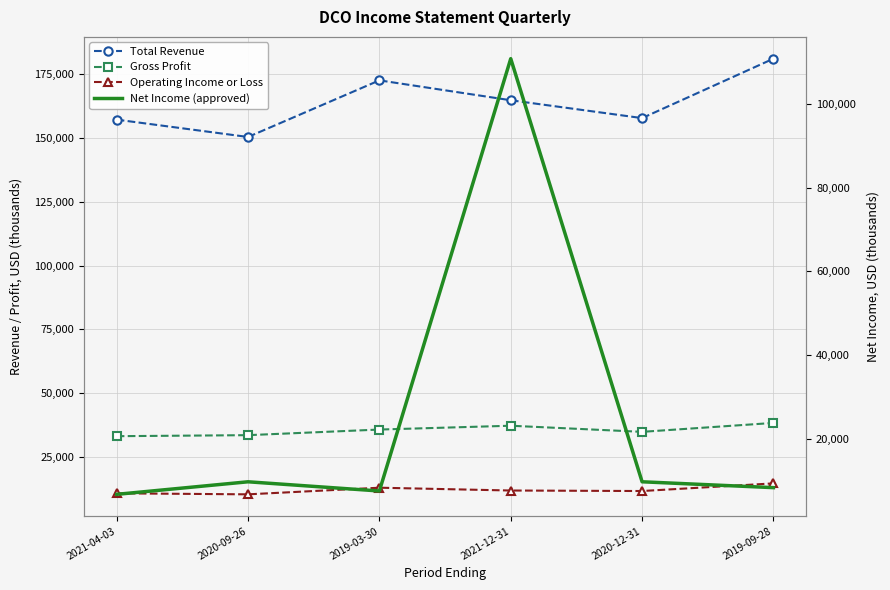

What is the average value of the Net Income (approved) series?

25450